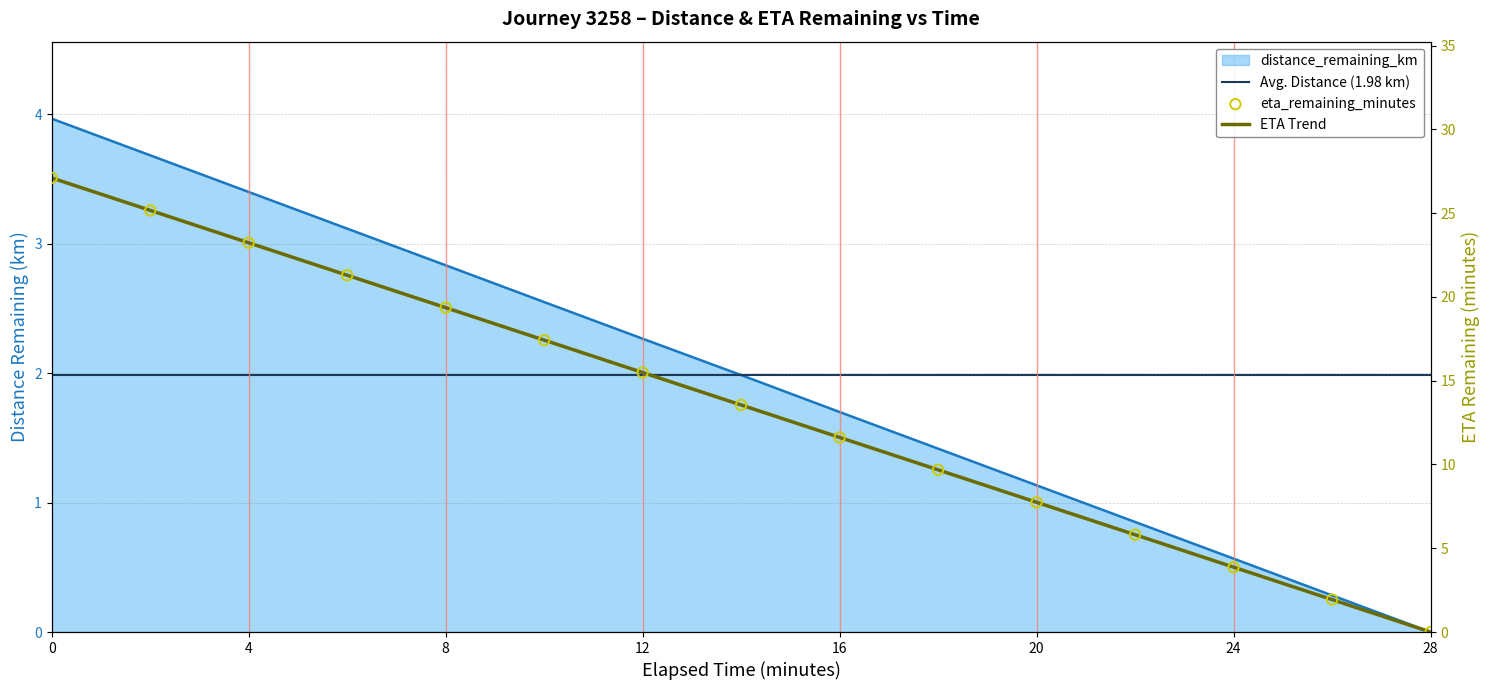

What is the total value across all series at 6.0?

24.4